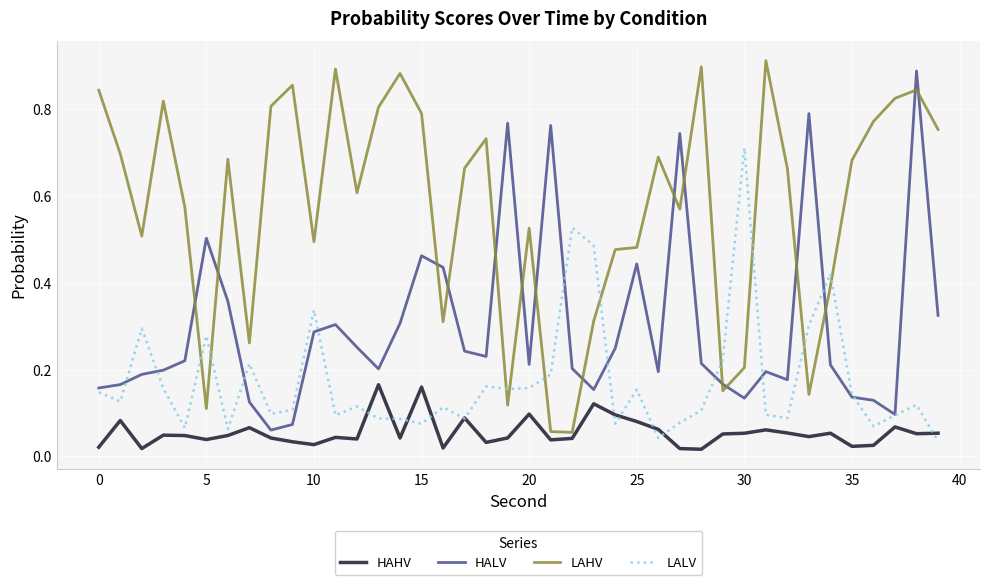

Which series has the largest total across all categories?

LAHV